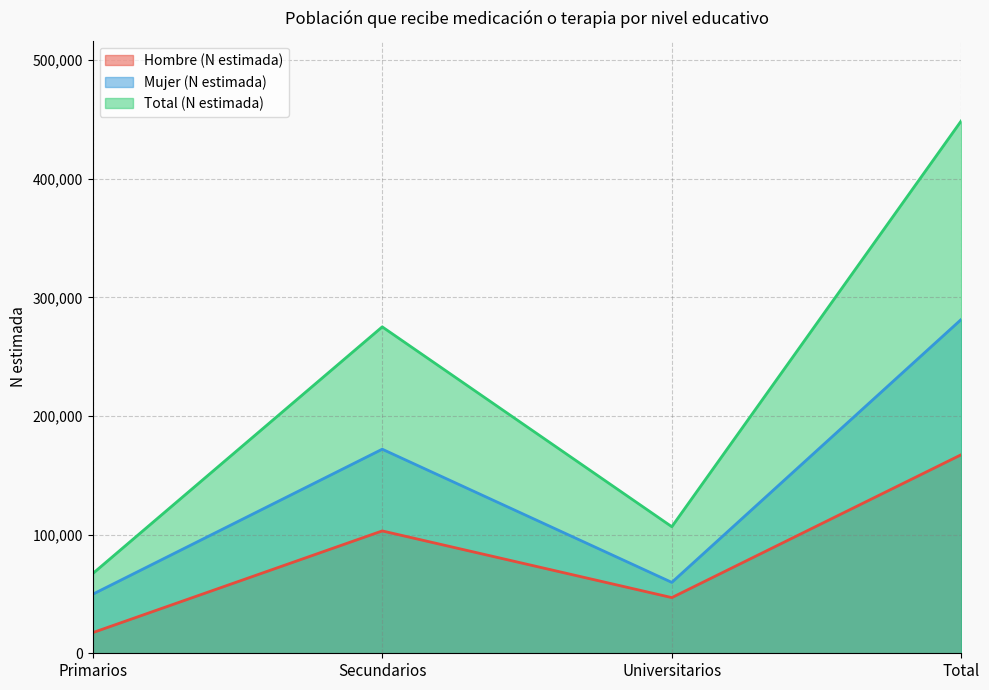

What is the difference between the maximum and second lowest values in the Mujer (N estimada) series?

221802